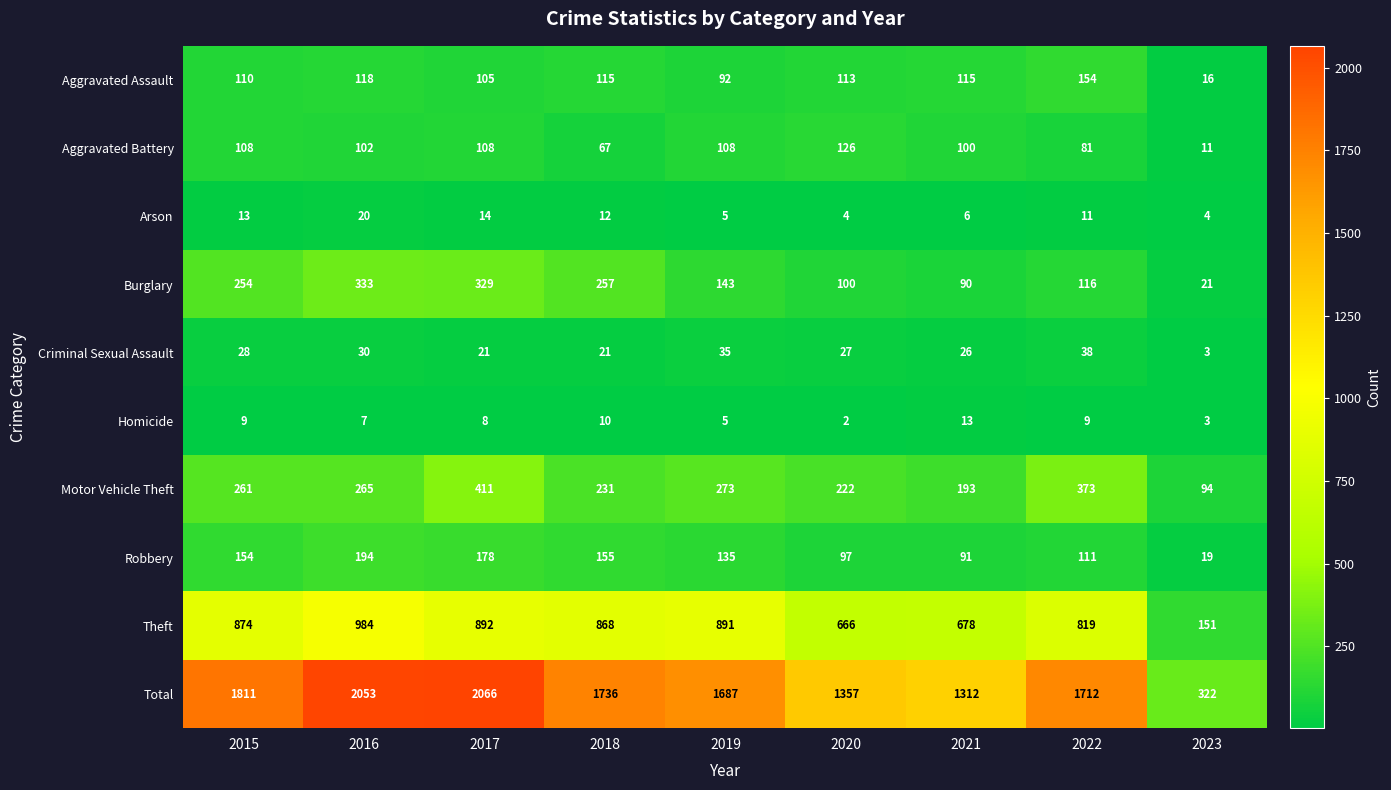

At which label does Aggravated Assault reach its minimum?

2023